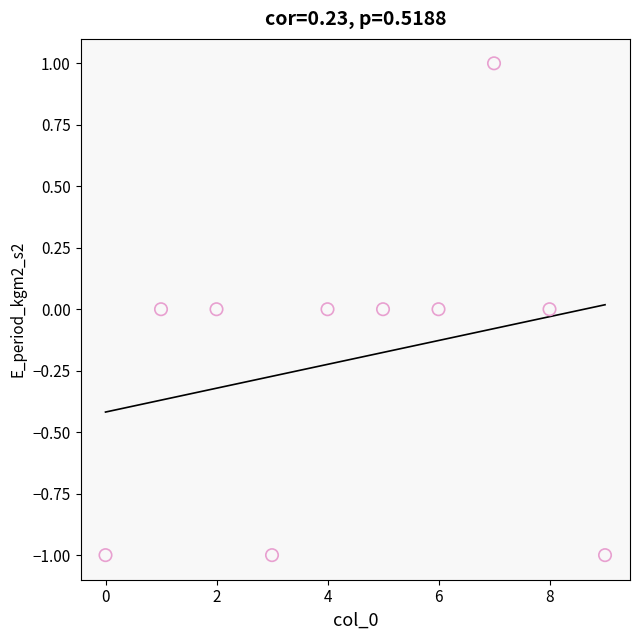

How many points are shown in the scatter plot?

10